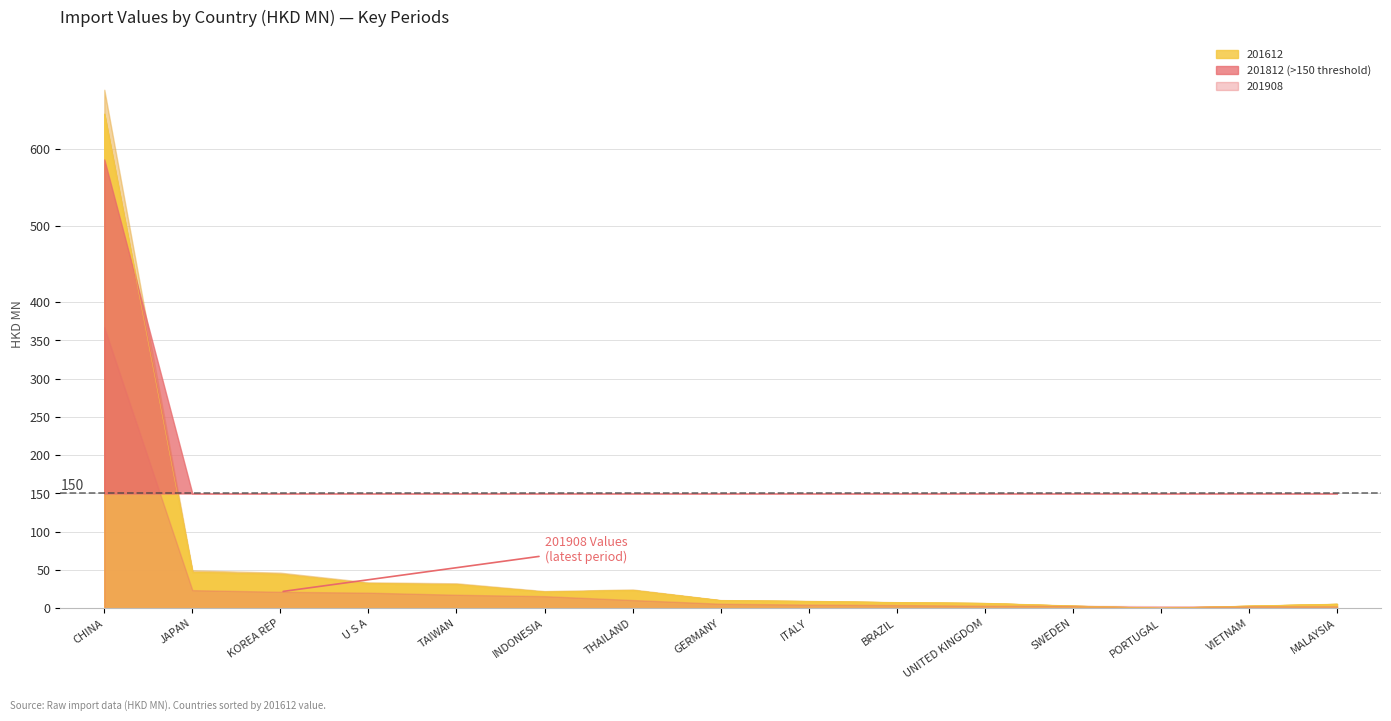

What value does the 201612 series have at PORTUGAL?

0.4